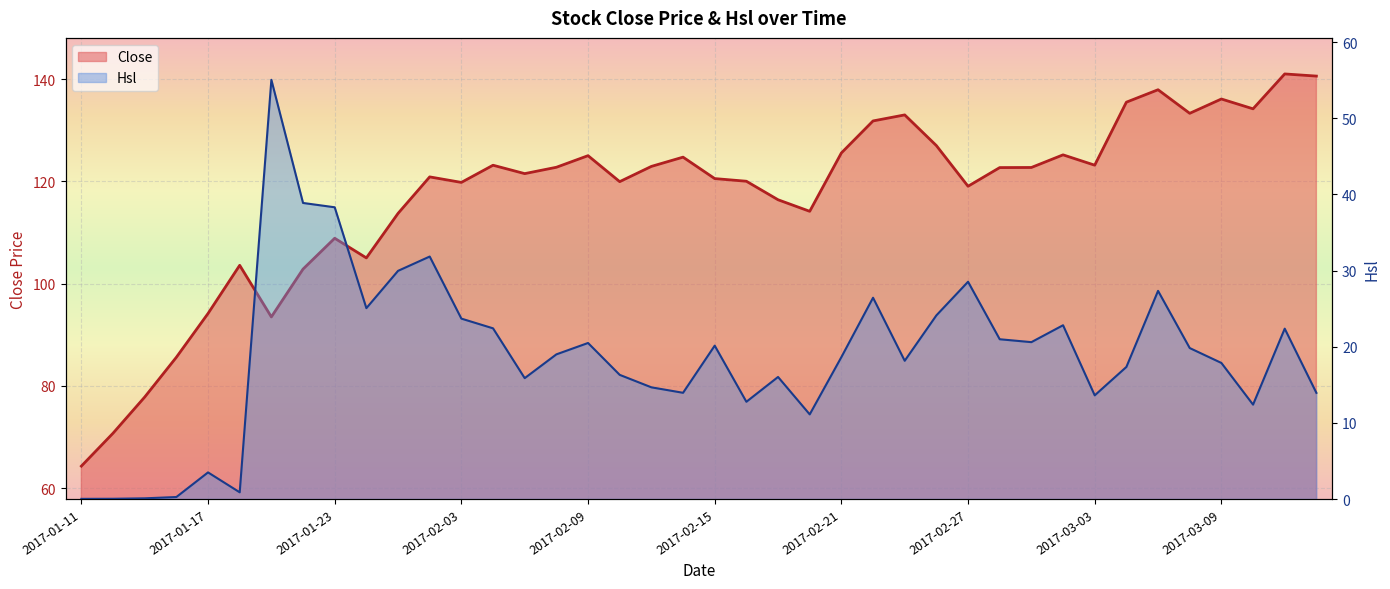

Reading left to right, list all the values displayed in this chart.

Close (line): 64.3	70.7	77.8	85.6	94.2	103.6	93.5	102.8	108.9	105.0	113.7	120.9	119.8	123.1	121.5	122.7	125.0	119.9	122.9	124.7	120.5	120.0	116.4	114.1	125.5	131.8	133.0	127.0	119.0	122.7	122.7	125.2	123.2	135.5	137.9	133.3	136.1	134.2	141.0	140.6
Hsl (line): 0.0	0.0	0.1	0.3	3.5	0.9	55.1	38.9	38.3	25.1	30.0	31.8	23.7	22.4	15.9	19.0	20.5	16.3	14.7	14.0	20.1	12.8	16.0	11.1	18.6	26.4	18.2	24.1	28.5	21.0	20.6	22.8	13.6	17.3	27.3	19.8	17.9	12.4	22.4	13.9